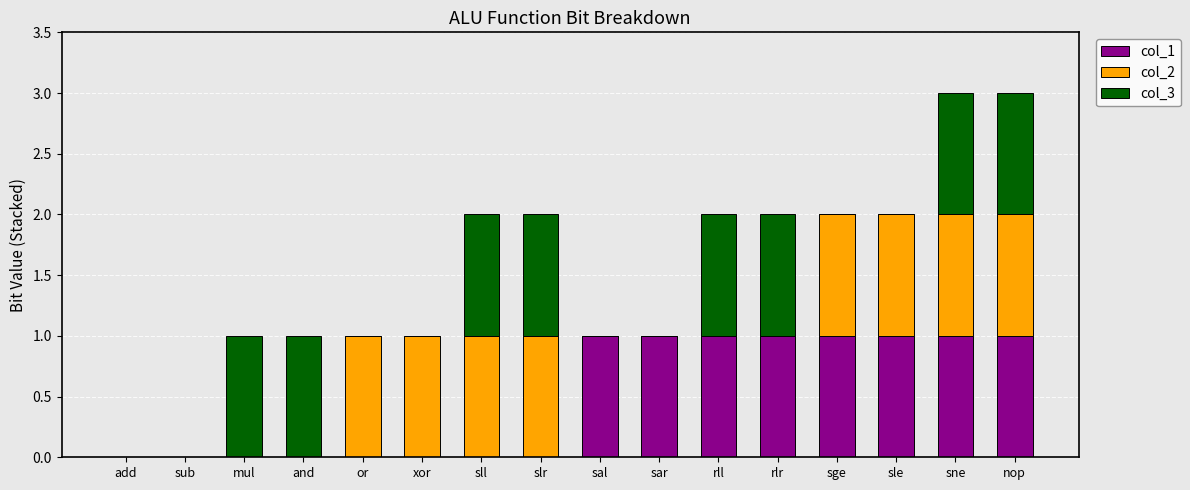

The value of col_1 at rll is 0. True or false?

False